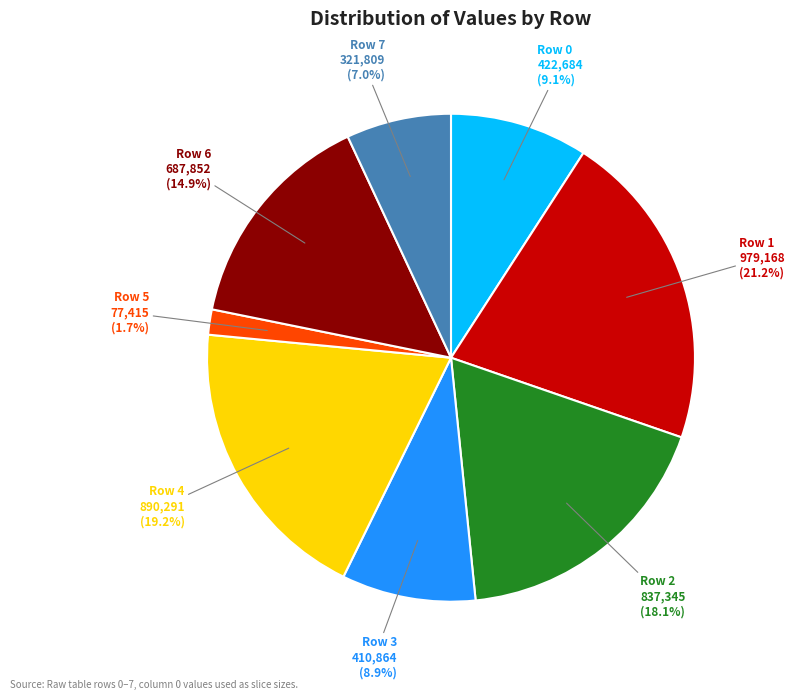

Is there any slice that represents more than half of the pie?

No